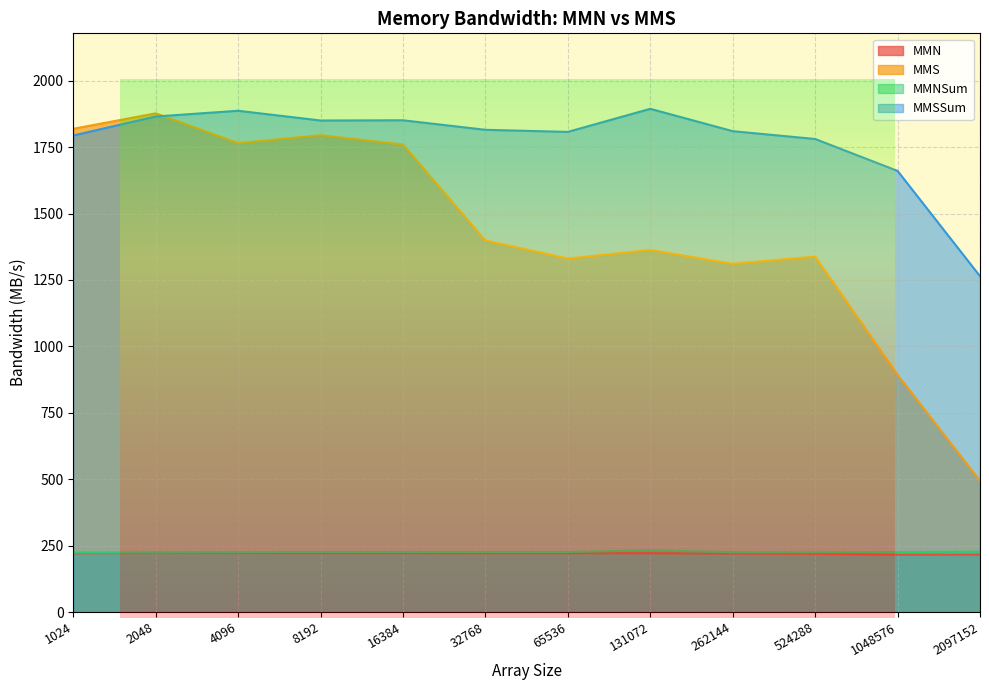

The value of MMN at 1024 is 118.7. True or false?

False